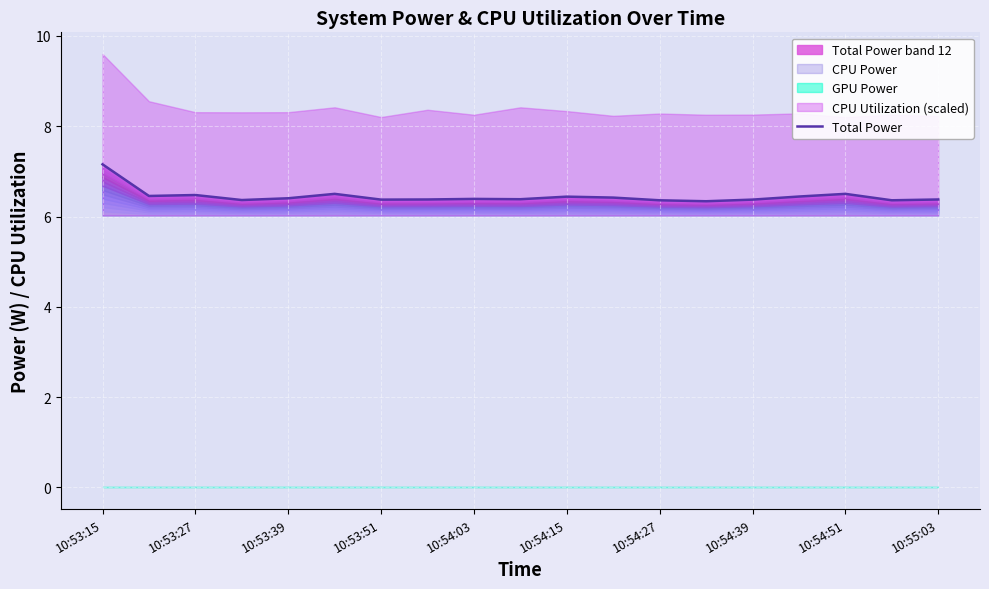

Count the values in the range 6 to 7.

18